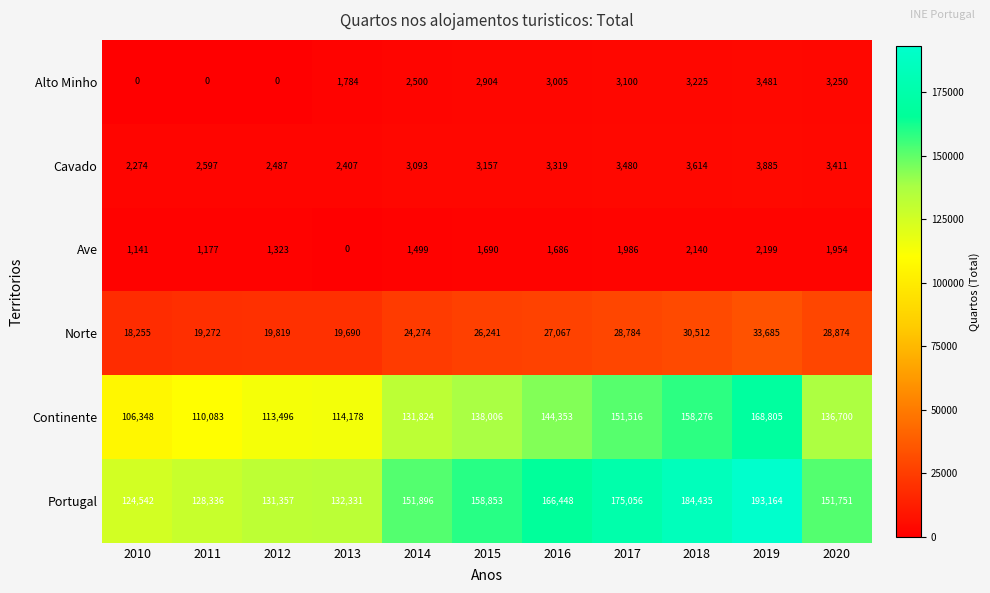

What is the sum of all Norte values?

276473